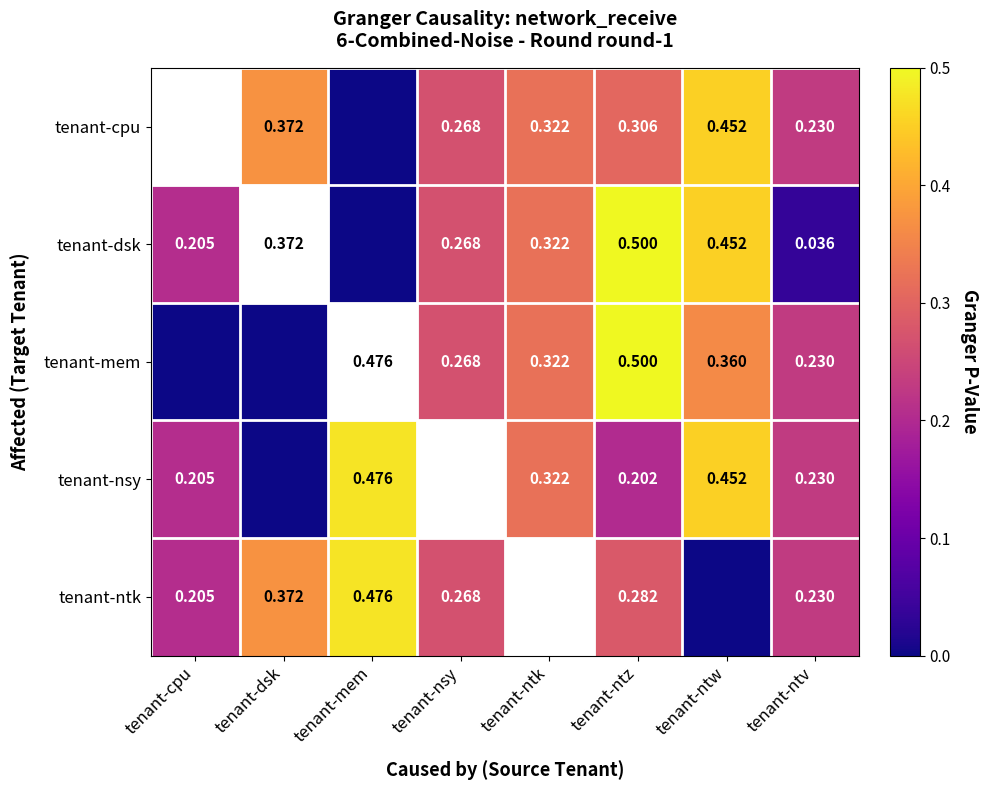

What is the sum of the tenant-mem values at tenant-ntv and tenant-mem?

0.7